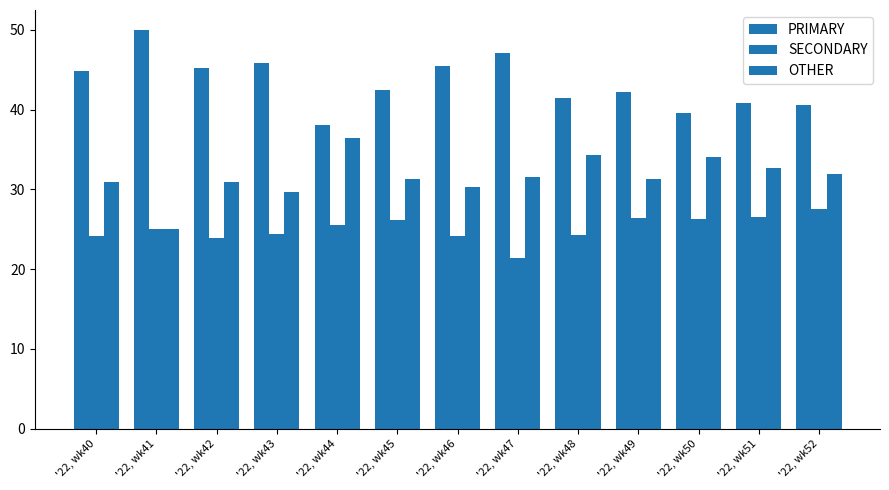

What is the value of the OTHER bar at the 4th from the left?

29.7